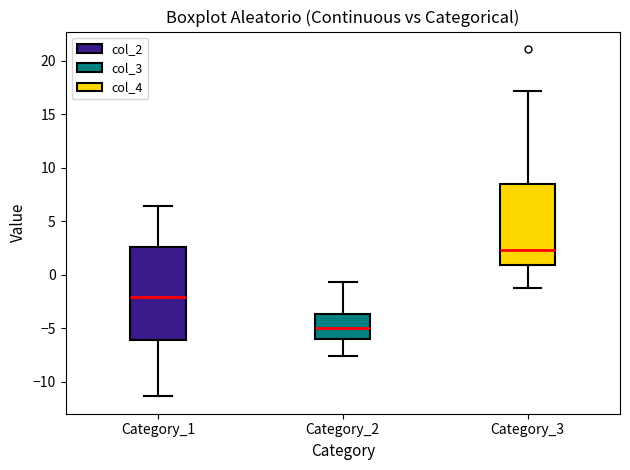

Which box has the highest median line?

Category_3